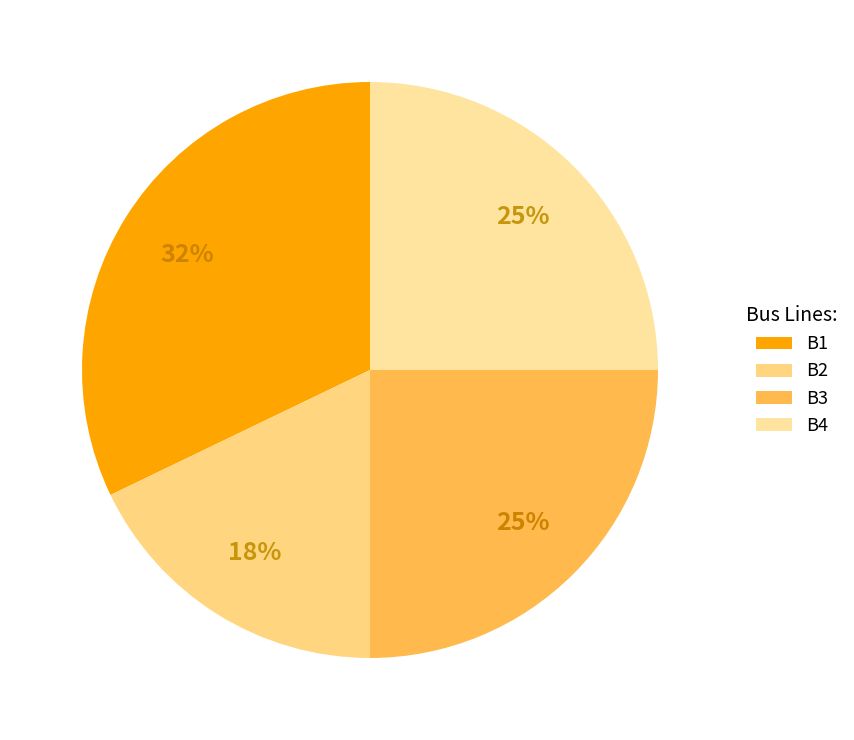

The B1 slice represents 40% of the pie. True or false?

False